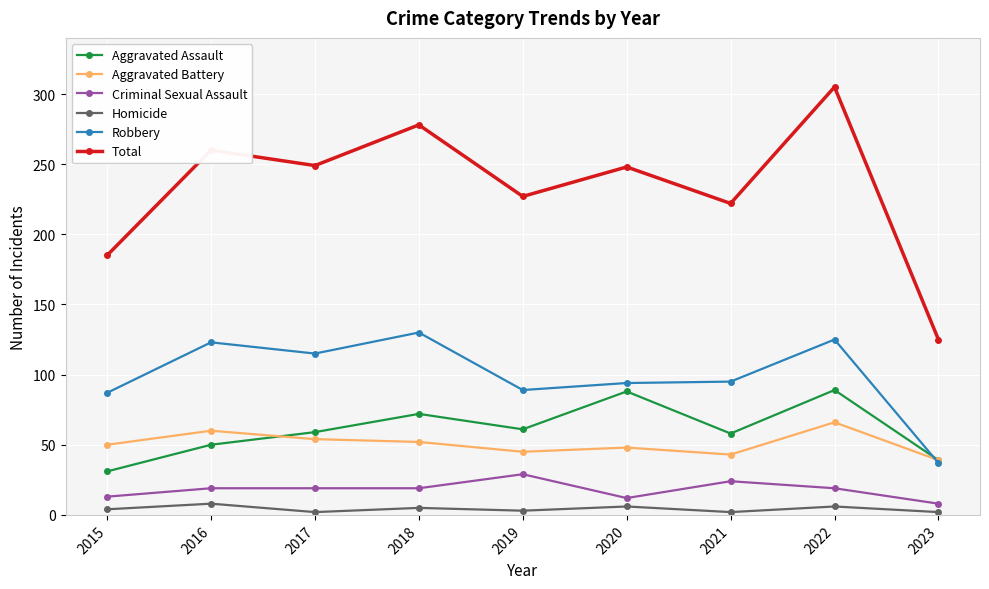

List the series in order of their peak value, highest first.

Total, Robbery, Aggravated Assault, Aggravated Battery, Criminal Sexual Assault, Homicide